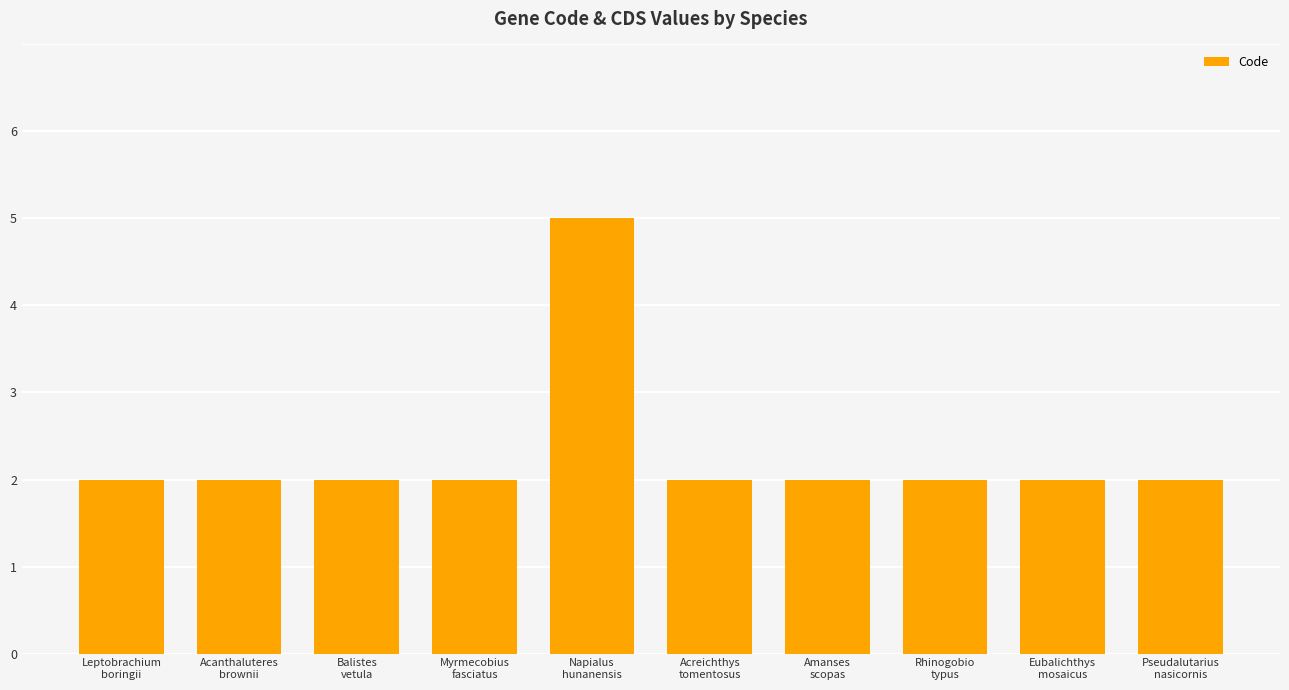

Which label corresponds to the largest value in the chart?

Napialus
hunanensis